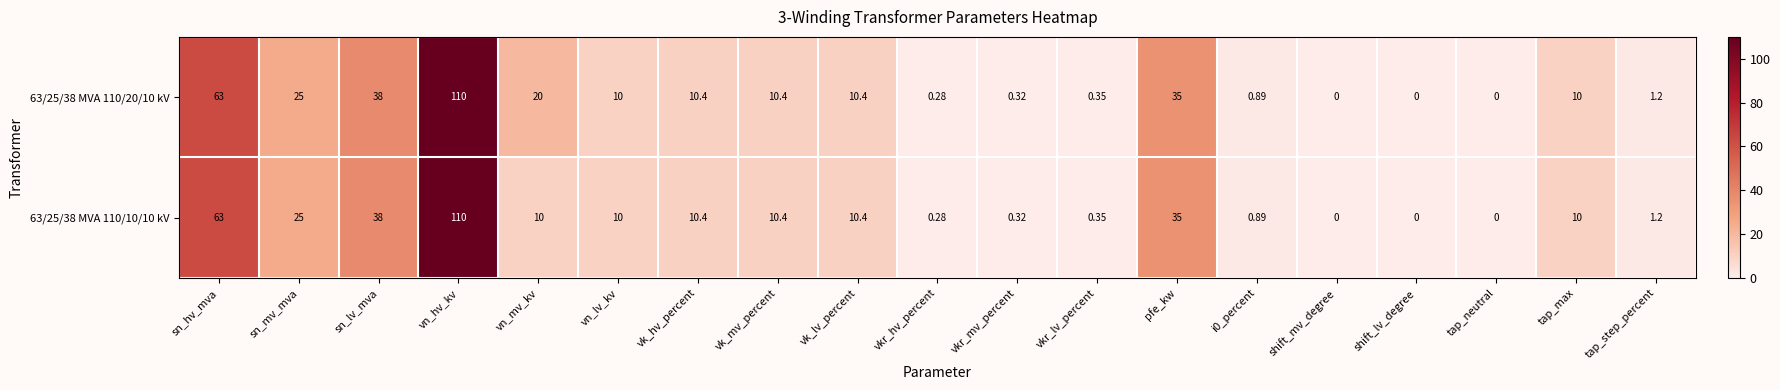

What is the greatest value displayed?

110.0